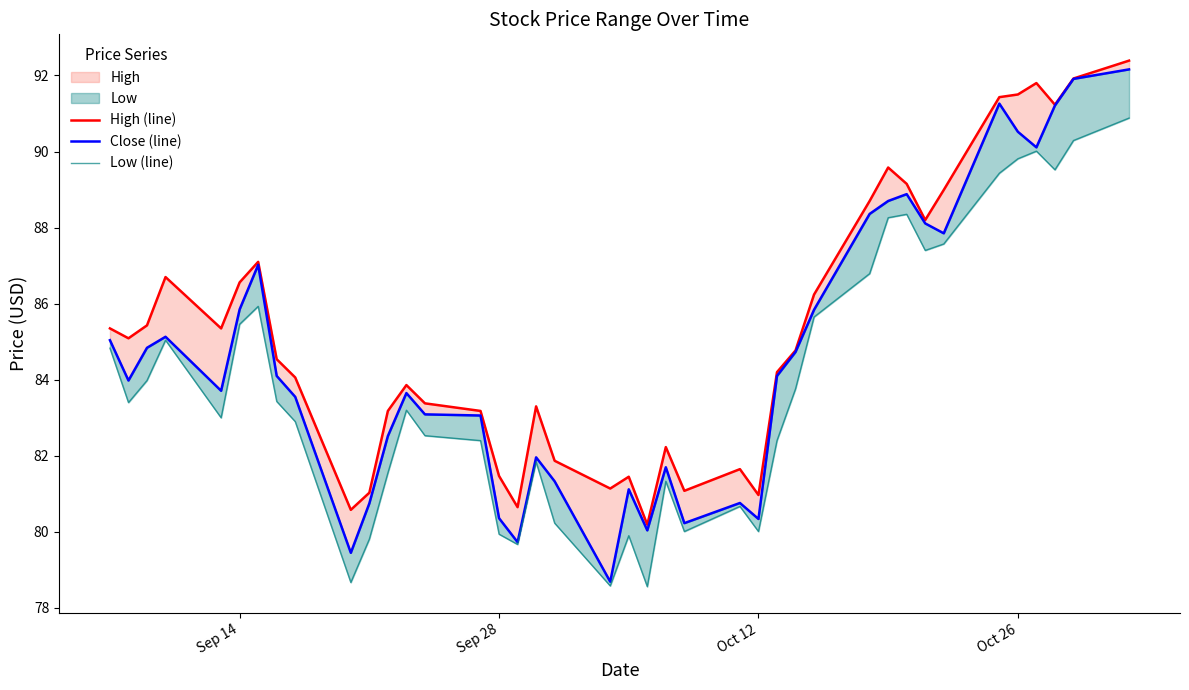

The value of Low (line) at Oct 12 is 80.0. True or false?

True